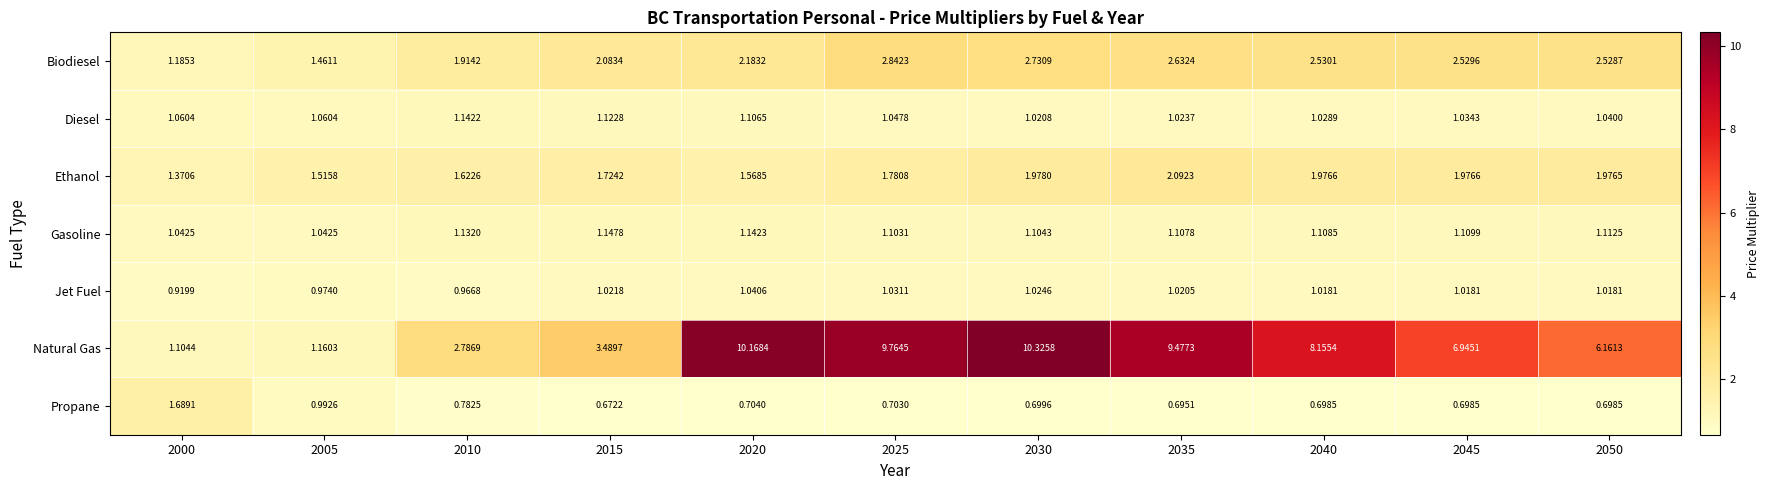

Between 2010 and 2035, which series saw the biggest shift?

Natural Gas